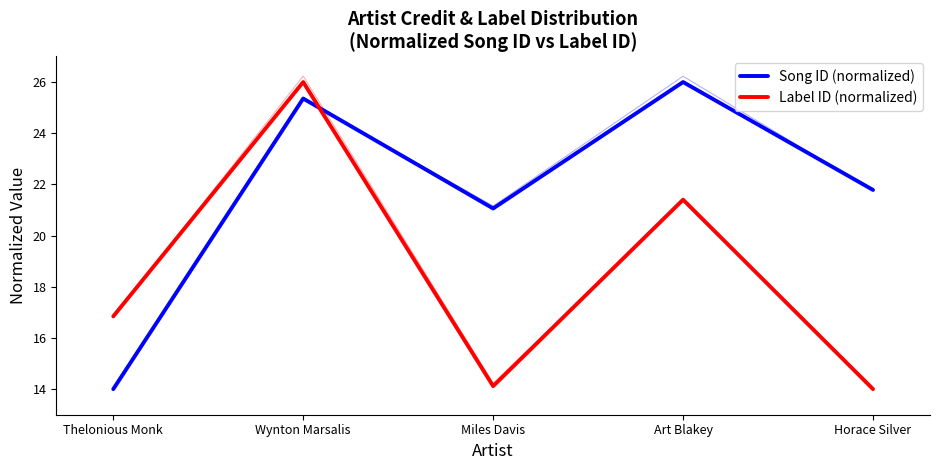

Reading left to right, list all the values displayed in this chart.

Song ID (normalized): 14.0	25.4	21.1	26.0	21.8
Label ID (normalized): 16.8	26.0	14.1	21.4	14.0